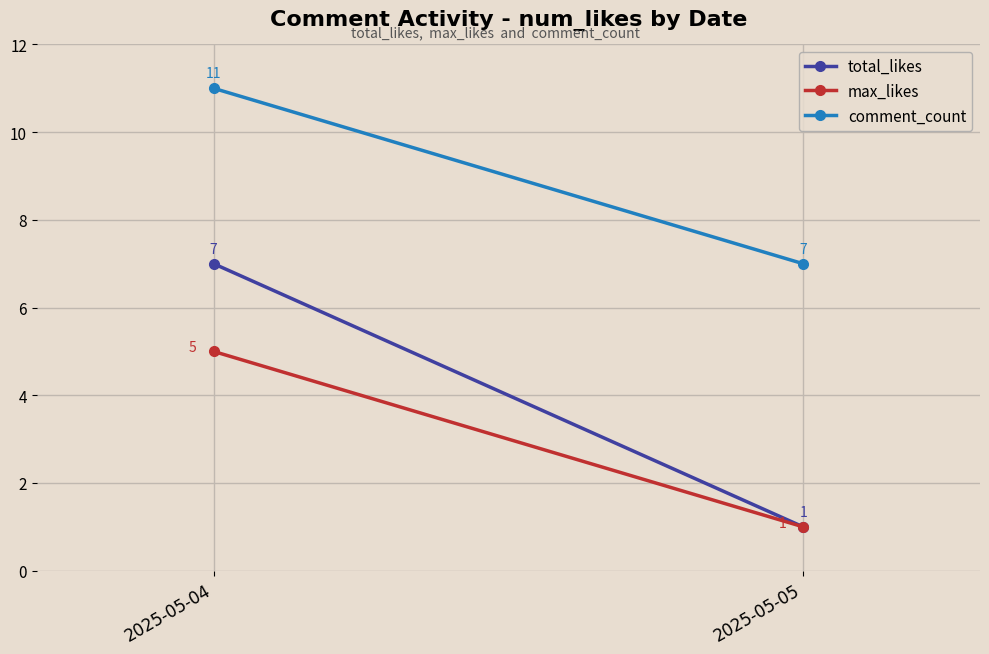

The value of max_likes at 2025-05-04 is 5. True or false?

True